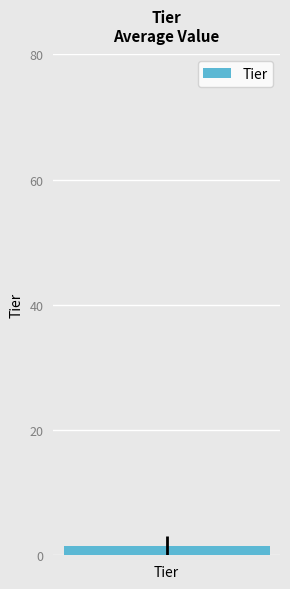

How many data points are less than 1?

7